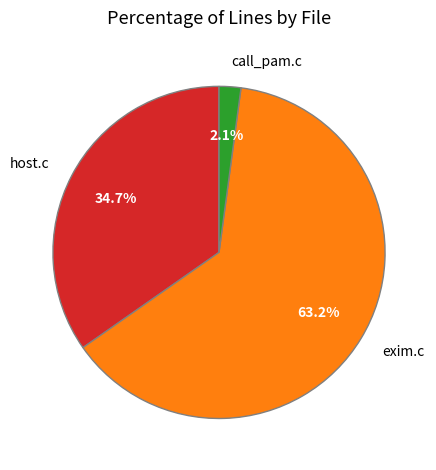

Which has a higher value, exim.c or host.c?

exim.c